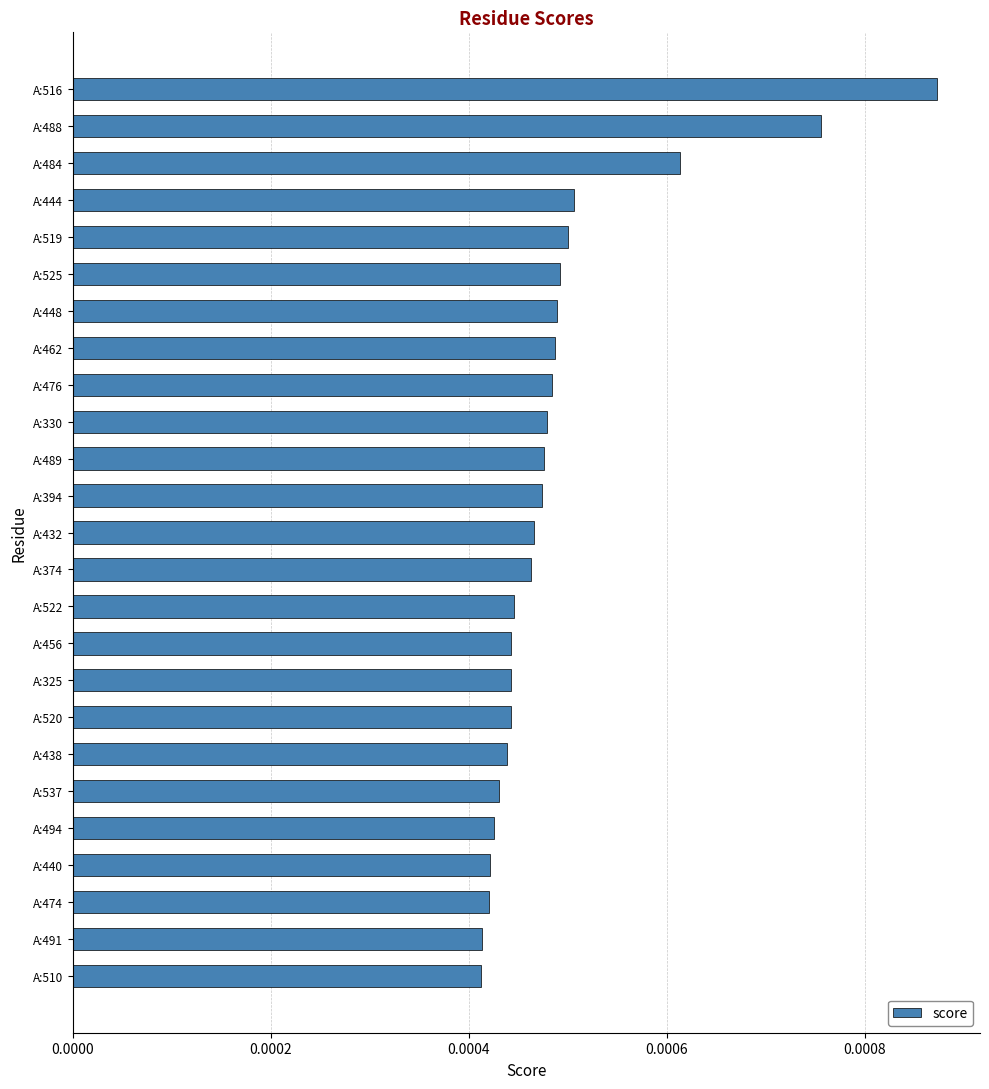

Which label corresponds to the largest value in the chart?

A:516